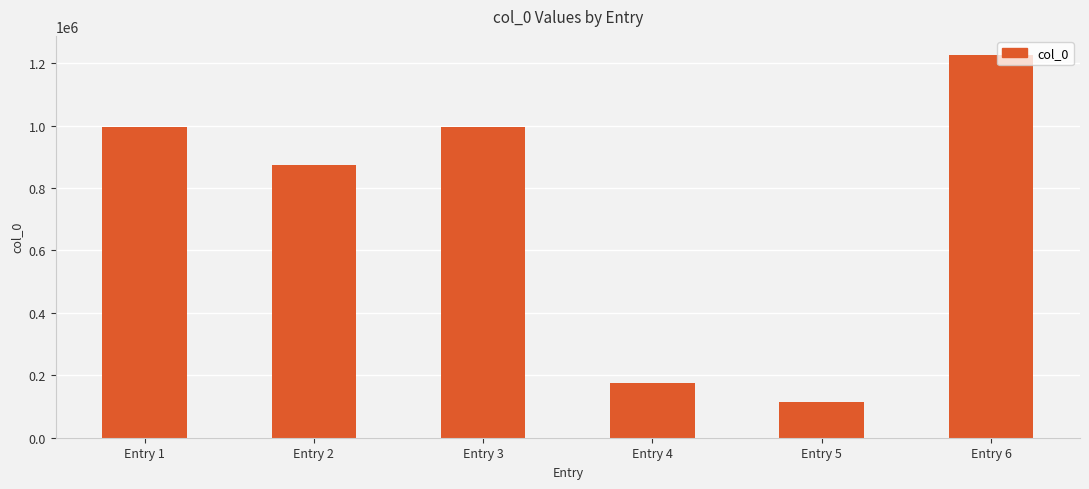

Is it true that the value at Entry 4 is 64380?

False